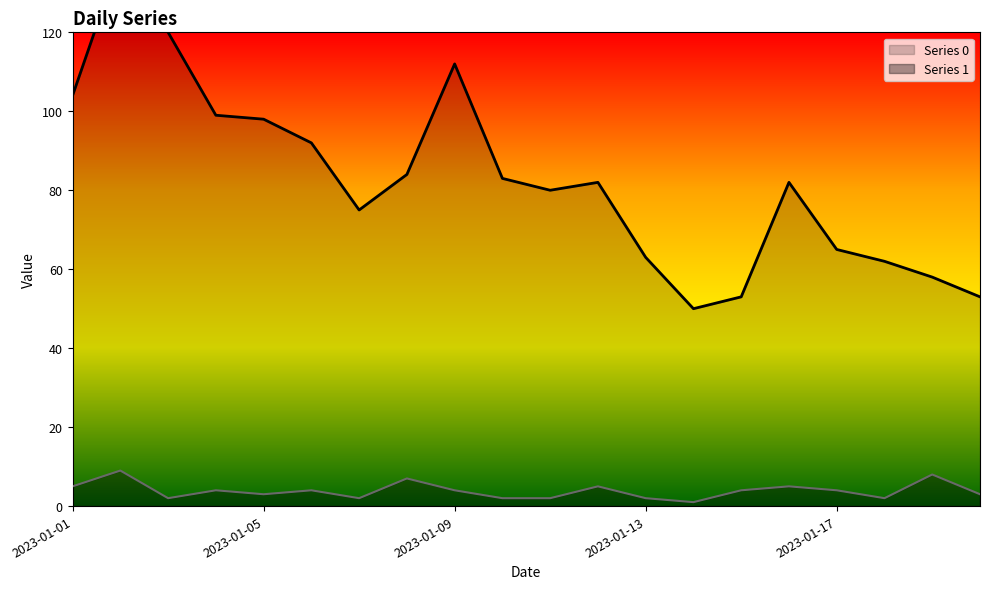

Which has a higher value, 2023-01-18 or 2023-01-04?

2023-01-04